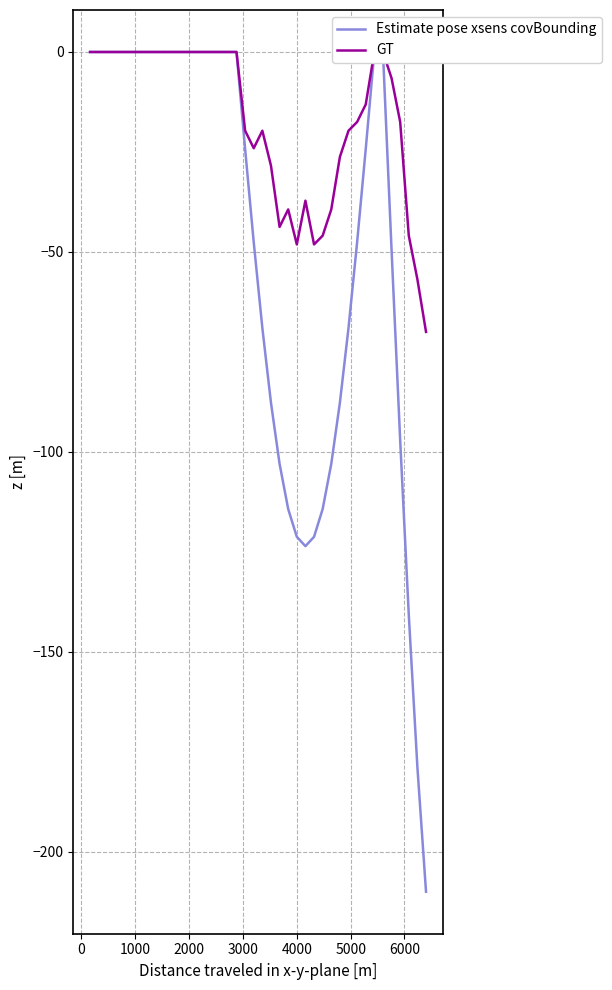

Is it true that GT equals -33.6 at 11?

False